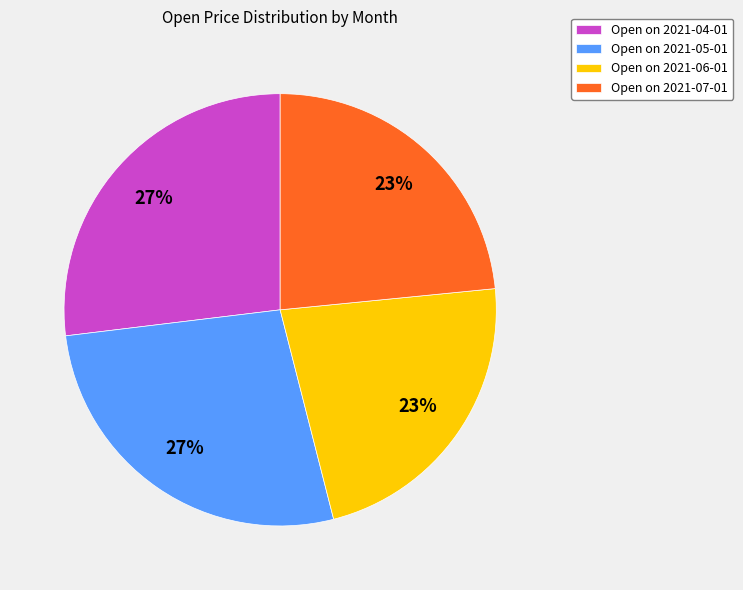

How many segments does this pie chart have?

4